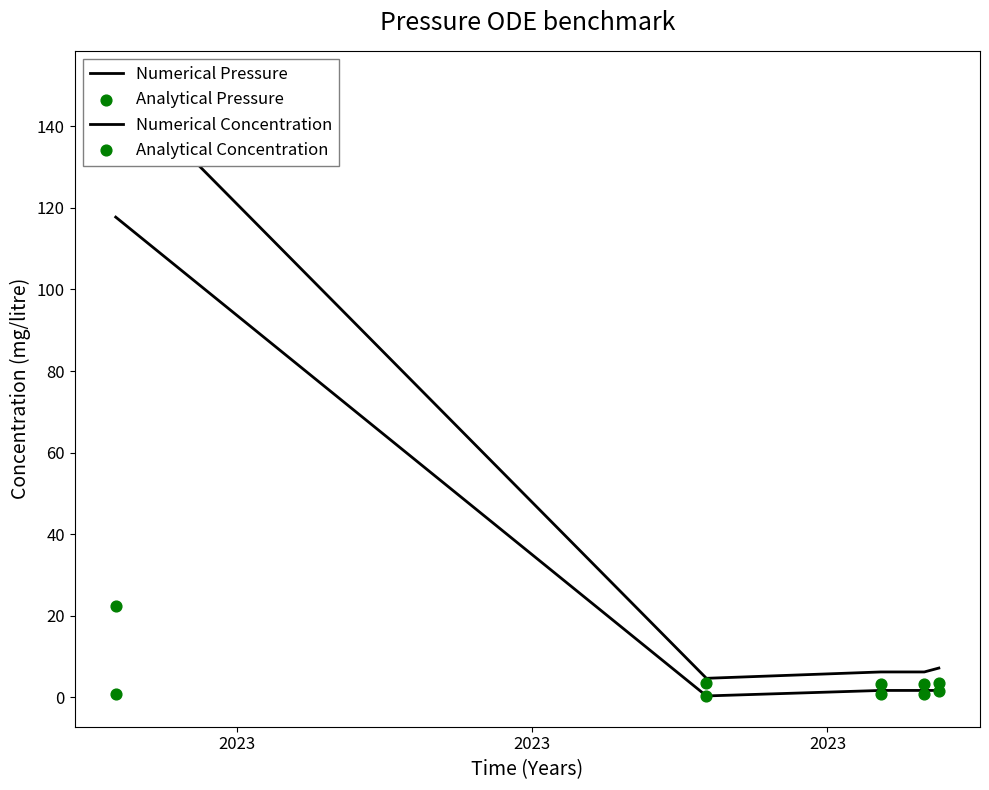

At which category is the sum across all series the highest?

2023